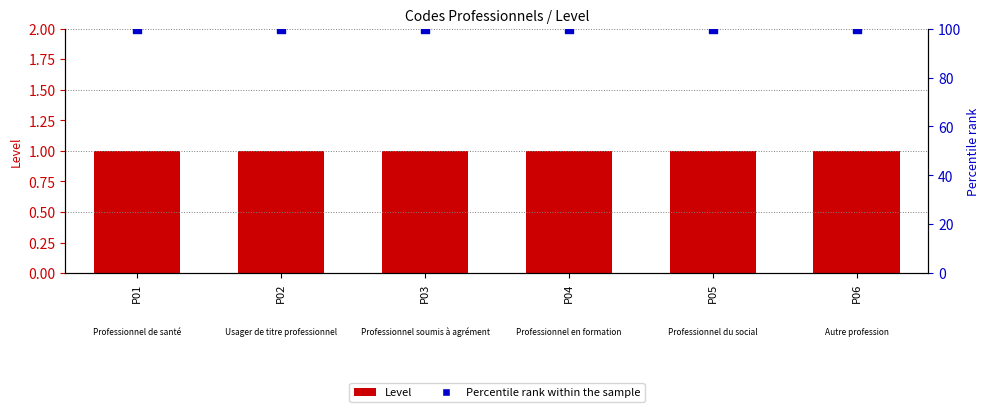

At which category is the sum across all series the highest?

P01